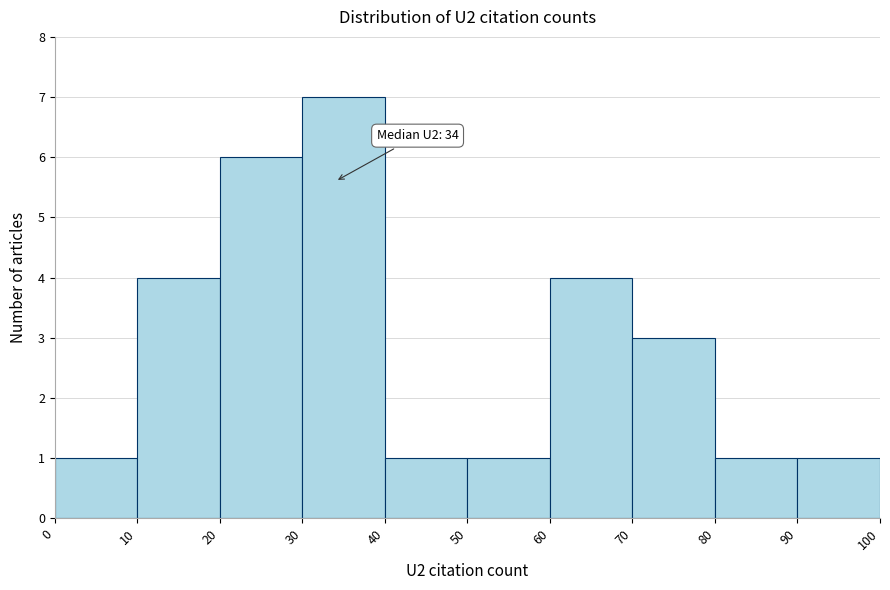

Over which range of the x-axis is the bar tallest?

30 to 40